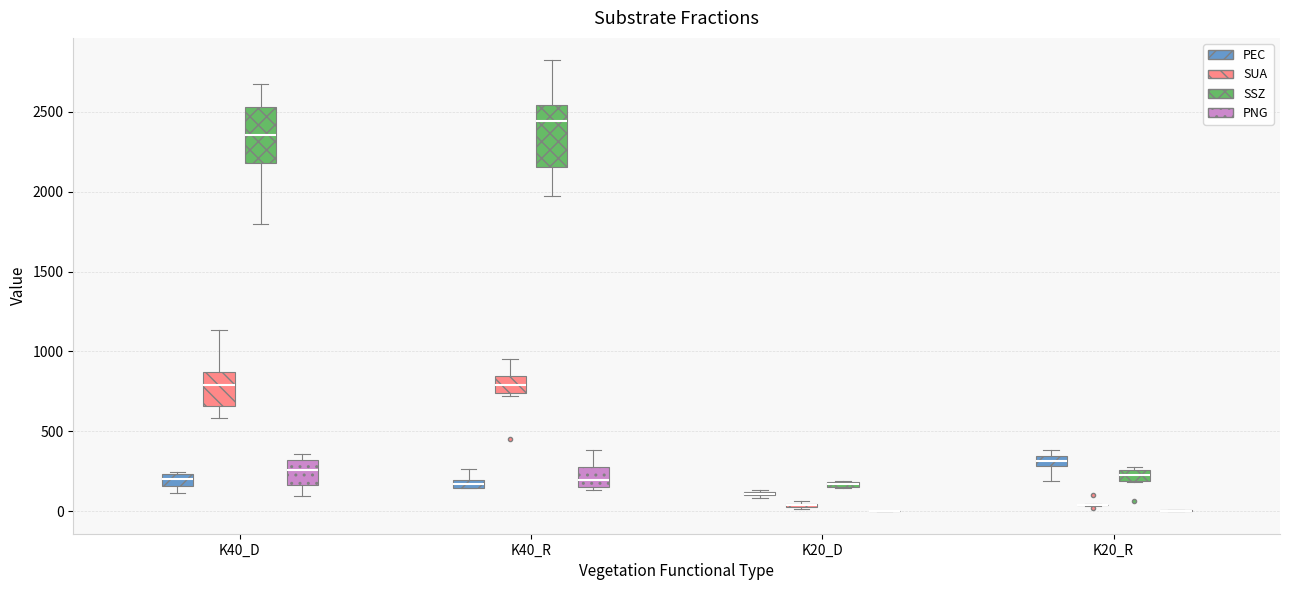

Where is the lower edge of the box for K40_D (SUA) on the y-axis? The values are not printed on the chart, so give them approximately, as read against the axis.

650